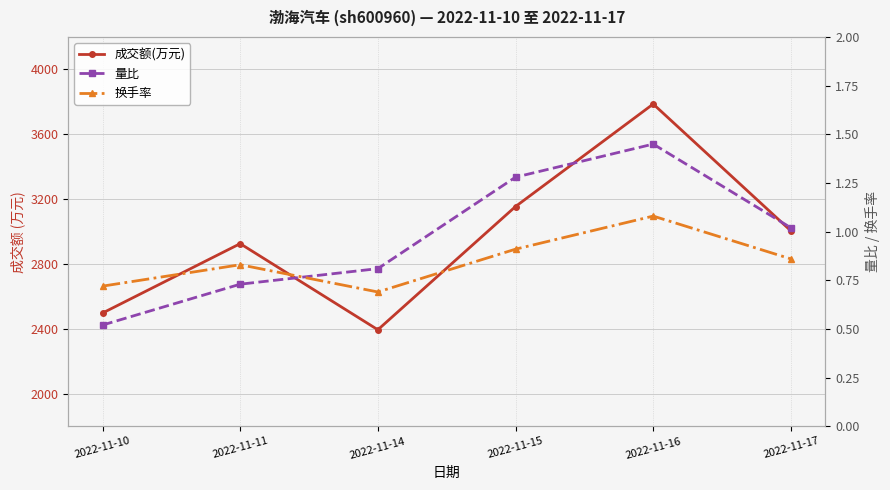

In 换手率, how many points are higher than both neighbors (excluding endpoints)?

2